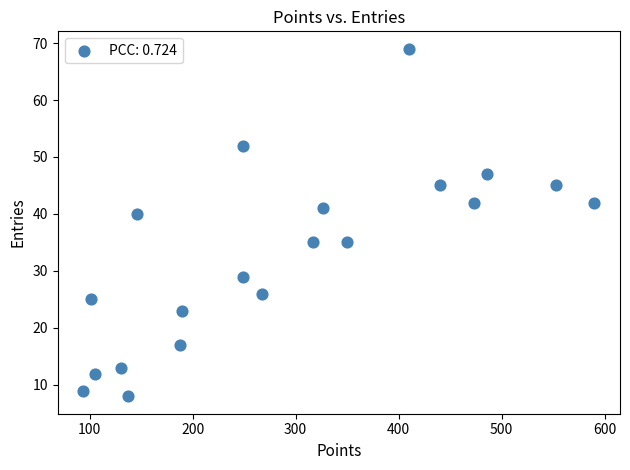

What Y value in the scatter plot is closest to 38?

40